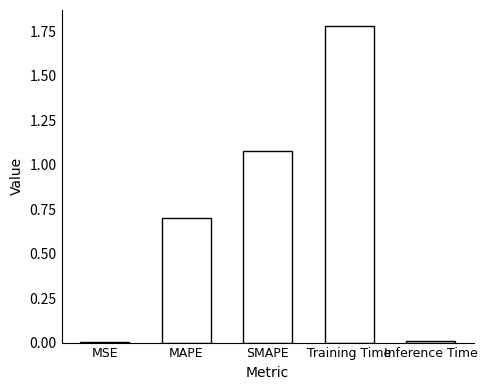

What is the difference between the values at SMAPE and MAPE?

0.4